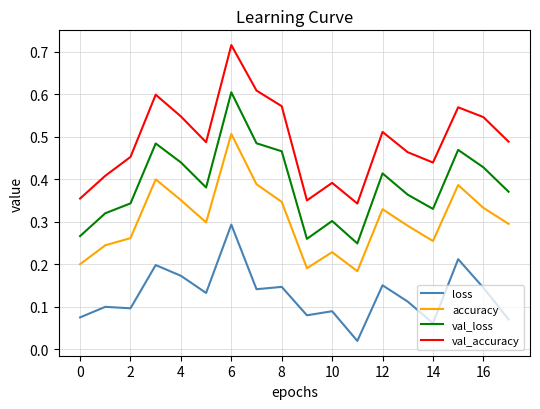

Which series has the largest total across all categories?

val_accuracy